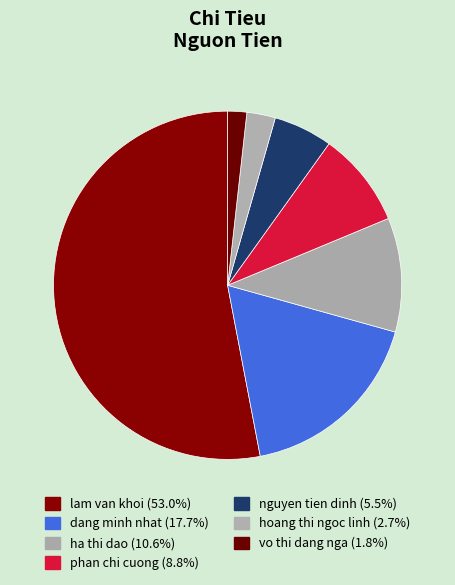

Which slice is the largest?

lam van khoi